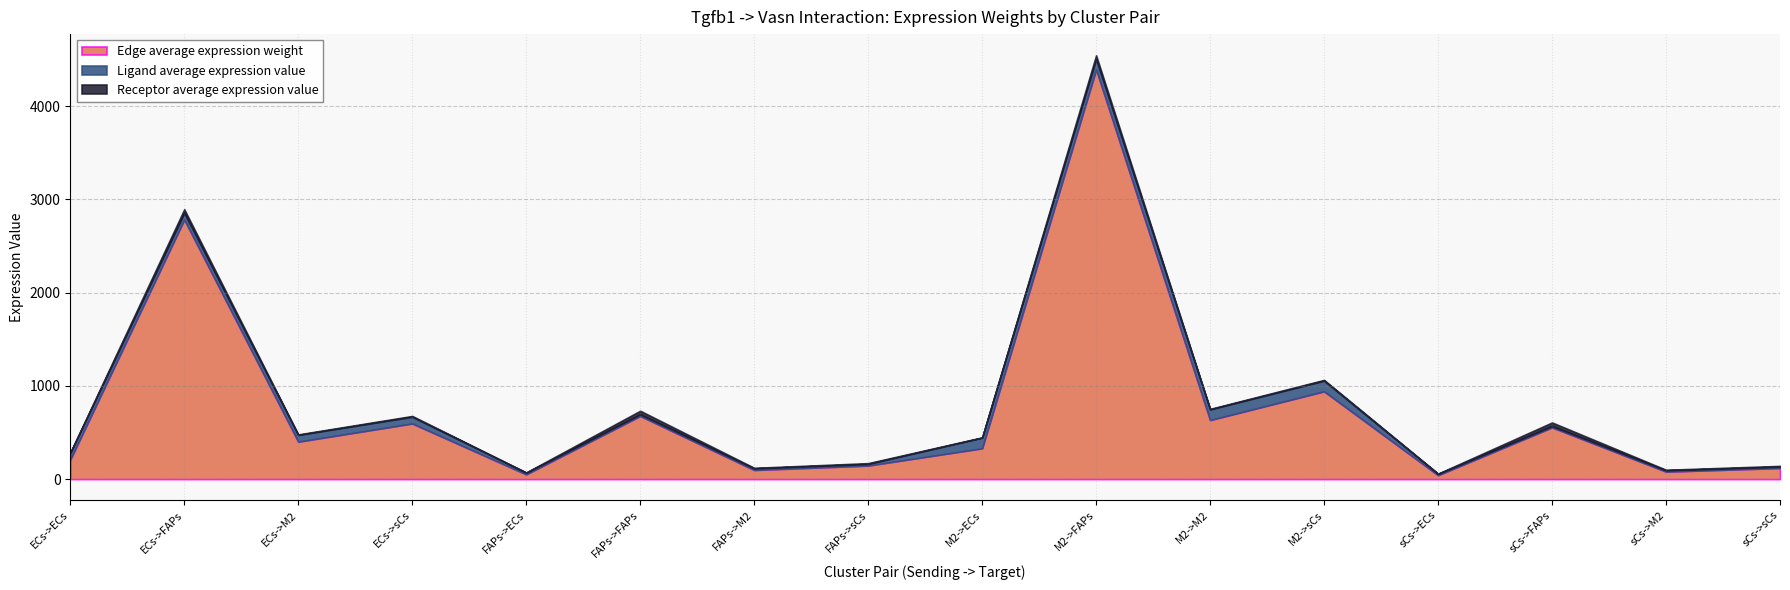

What is the value of the Edge average expression weight point at the 13th from the left?

41.7